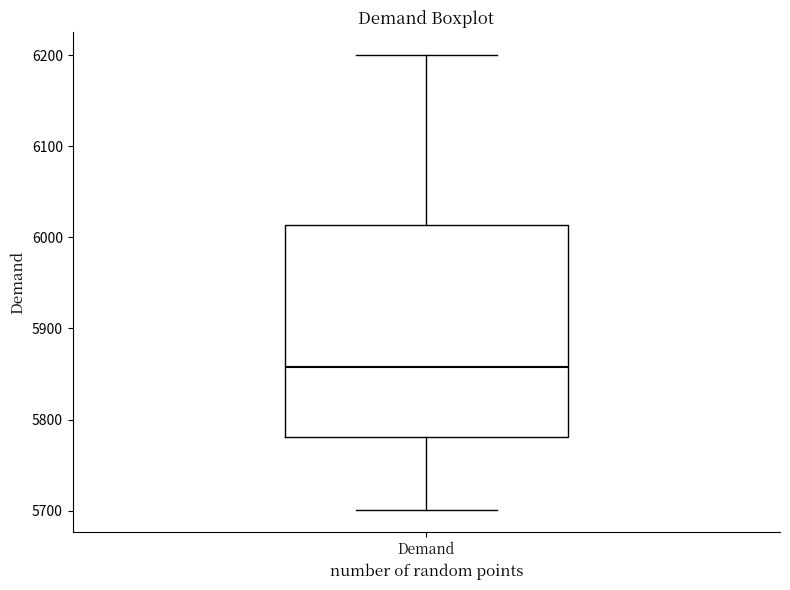

Where does the median line of the box for Demand sit on the y-axis? The values are not printed on the chart, so give them approximately, as read against the axis.

5860